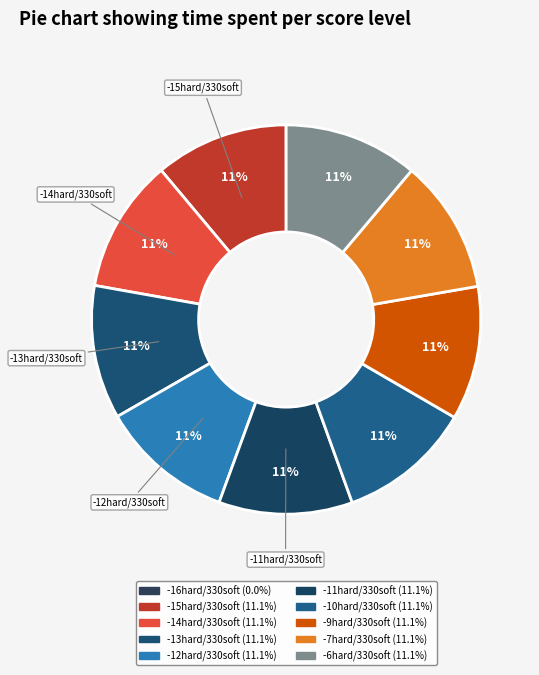

Is the sum of -14hard/330soft and -10hard/330soft greater than half?

No